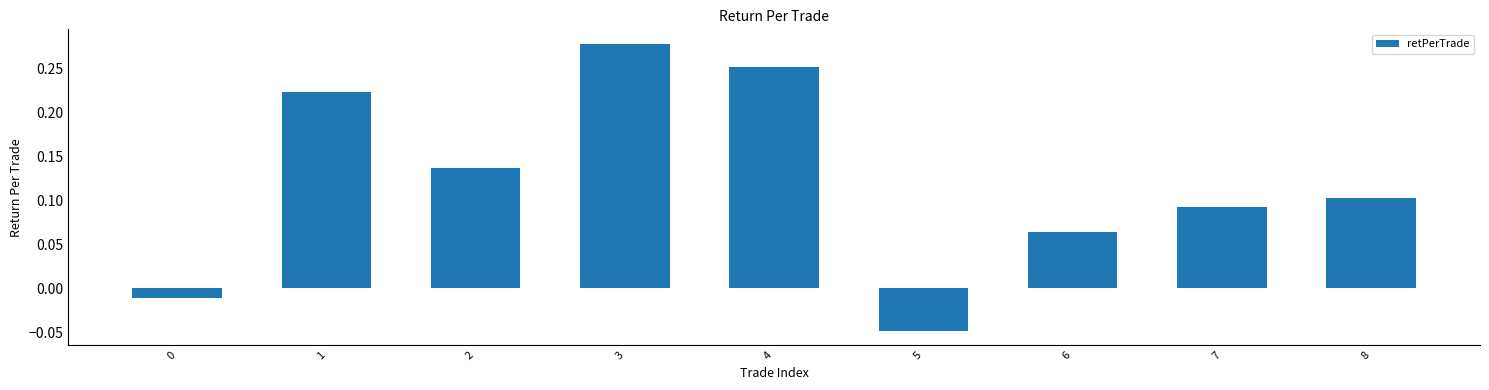

True or false: the data shows -0.1 at 5.

False